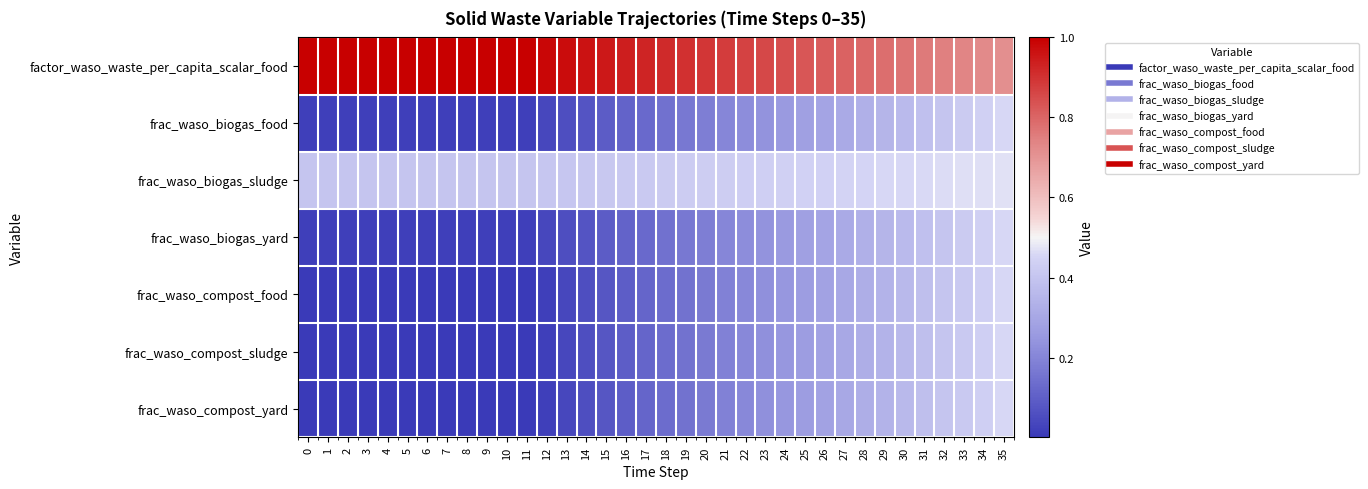

Reading left to right, transcribe all the data shown in this chart.

factor_waso_waste_per_capita_scalar_food: 0=1.0	1=1.0	2=1.0	3=1.0	4=1.0	5=1.0	6=1.0	7=1.0	8=1.0	9=1.0	10=1.0	11=1.0	12=1.0	13=1.0	14=1.0	15=1.0	16=0.9	17=0.9	18=0.9	19=0.9	20=0.9	21=0.9	22=0.9	23=0.9	24=0.8	25=0.8	26=0.8	27=0.8	28=0.8	29=0.8	30=0.8	31=0.8	32=0.7	33=0.7	34=0.7	35=0.7
frac_waso_biogas_food: 0=0.0	1=0.0	2=0.0	3=0.0	4=0.0	5=0.0	6=0.0	7=0.0	8=0.0	9=0.0	10=0.0	11=0.0	12=0.0	13=0.1	14=0.1	15=0.1	16=0.1	17=0.1	18=0.1	19=0.2	20=0.2	21=0.2	22=0.2	23=0.2	24=0.3	25=0.3	26=0.3	27=0.3	28=0.3	29=0.3	30=0.4	31=0.4	32=0.4	33=0.4	34=0.4	35=0.5
frac_waso_biogas_sludge: 0=0.4	1=0.4	2=0.4	3=0.4	4=0.4	5=0.4	6=0.4	7=0.4	8=0.4	9=0.4	10=0.4	11=0.4	12=0.4	13=0.4	14=0.4	15=0.4	16=0.4	17=0.4	18=0.4	19=0.4	20=0.4	21=0.4	22=0.4	23=0.4	24=0.4	25=0.4	26=0.4	27=0.4	28=0.5	29=0.5	30=0.5	31=0.5	32=0.5	33=0.5	34=0.5	35=0.5
frac_waso_biogas_yard: 0=0.0	1=0.0	2=0.0	3=0.0	4=0.0	5=0.0	6=0.0	7=0.0	8=0.0	9=0.0	10=0.0	11=0.0	12=0.0	13=0.1	14=0.1	15=0.1	16=0.1	17=0.1	18=0.1	19=0.2	20=0.2	21=0.2	22=0.2	23=0.2	24=0.3	25=0.3	26=0.3	27=0.3	28=0.3	29=0.3	30=0.4	31=0.4	32=0.4	33=0.4	34=0.4	35=0.5
frac_waso_compost_food: 0=0.0	1=0.0	2=0.0	3=0.0	4=0.0	5=0.0	6=0.0	7=0.0	8=0.0	9=0.0	10=0.0	11=0.0	12=0.0	13=0.0	14=0.1	15=0.1	16=0.1	17=0.1	18=0.1	19=0.2	20=0.2	21=0.2	22=0.2	23=0.2	24=0.2	25=0.3	26=0.3	27=0.3	28=0.3	29=0.3	30=0.4	31=0.4	32=0.4	33=0.4	34=0.4	35=0.5
frac_waso_compost_sludge: 0=0.0	1=0.0	2=0.0	3=0.0	4=0.0	5=0.0	6=0.0	7=0.0	8=0.0	9=0.0	10=0.0	11=0.0	12=0.0	13=0.0	14=0.1	15=0.1	16=0.1	17=0.1	18=0.1	19=0.2	20=0.2	21=0.2	22=0.2	23=0.2	24=0.2	25=0.3	26=0.3	27=0.3	28=0.3	29=0.3	30=0.4	31=0.4	32=0.4	33=0.4	34=0.4	35=0.5
frac_waso_compost_yard: 0=0.0	1=0.0	2=0.0	3=0.0	4=0.0	5=0.0	6=0.0	7=0.0	8=0.0	9=0.0	10=0.0	11=0.0	12=0.0	13=0.0	14=0.1	15=0.1	16=0.1	17=0.1	18=0.1	19=0.2	20=0.2	21=0.2	22=0.2	23=0.2	24=0.2	25=0.3	26=0.3	27=0.3	28=0.3	29=0.3	30=0.4	31=0.4	32=0.4	33=0.4	34=0.4	35=0.5